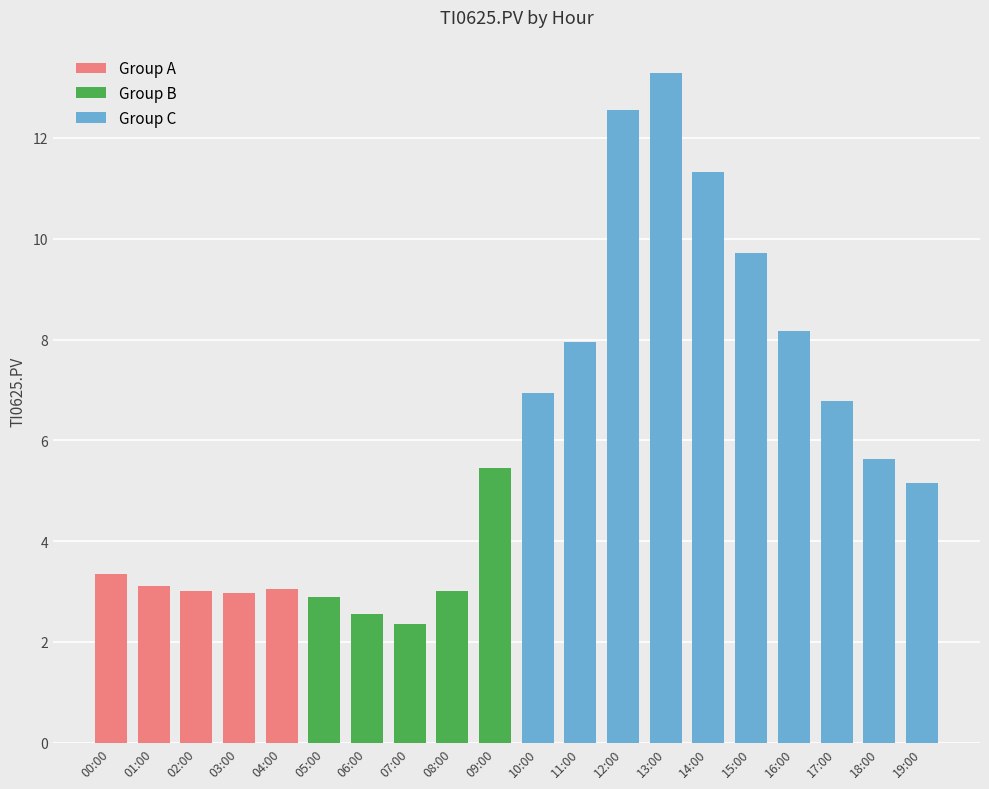

At which category does the chart reach its peak across all series?

13:00